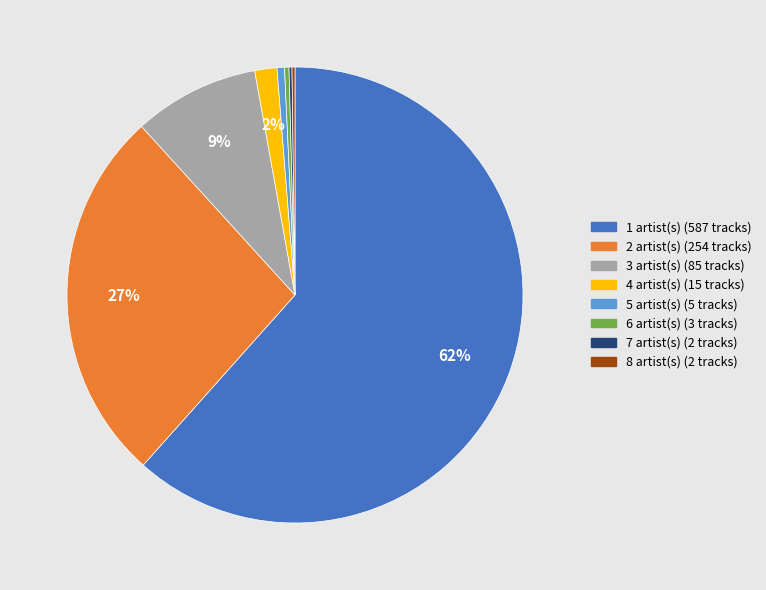

Which category accounts for the majority?

1